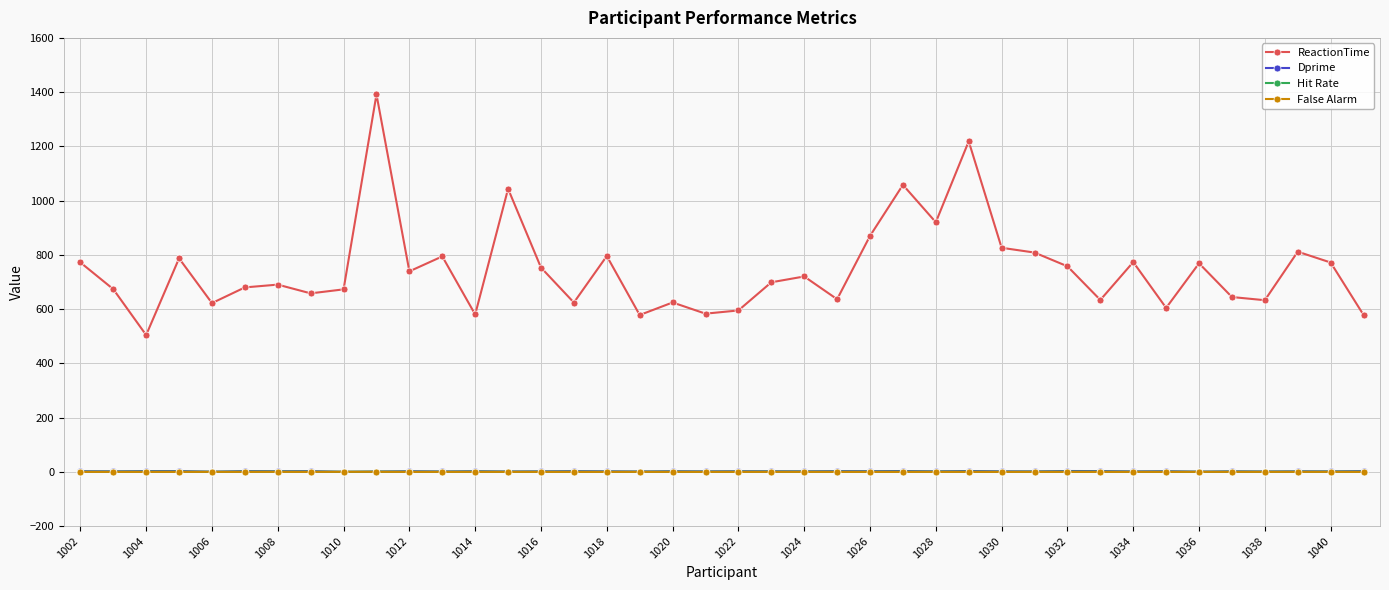

True or false: ReactionTime and False Alarm intersect in this chart.

False